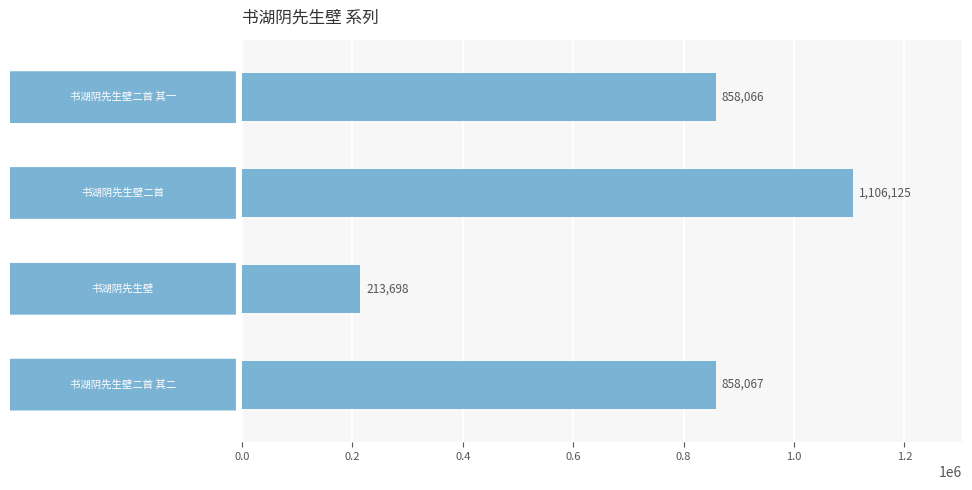

Count the number of categories in the chart.

4